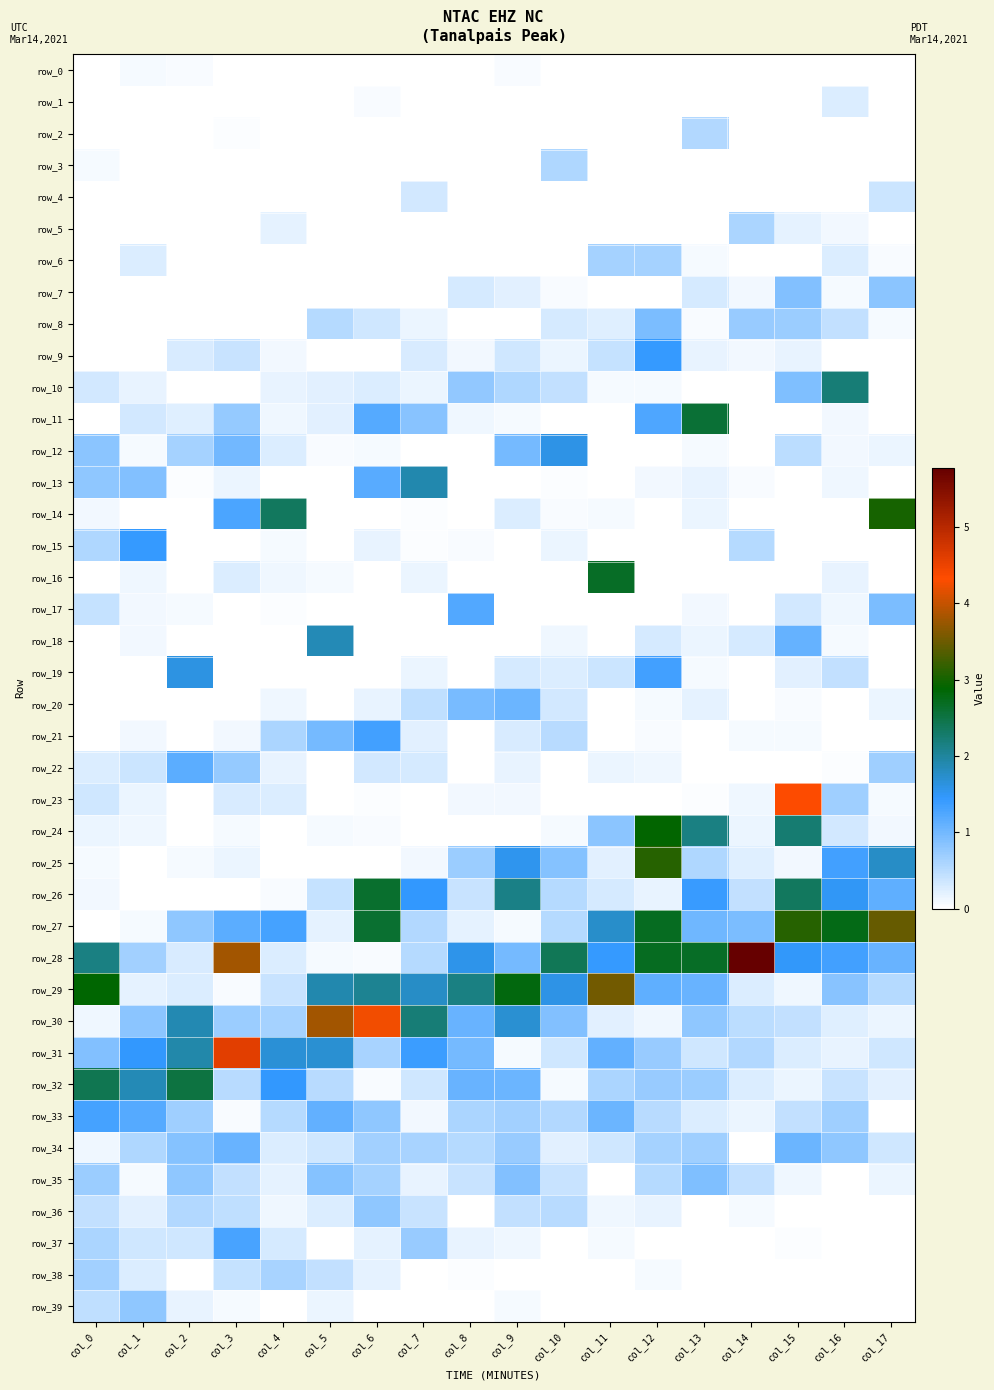

What is the difference between the second highest and minimum values in the row_1 series?

0.1